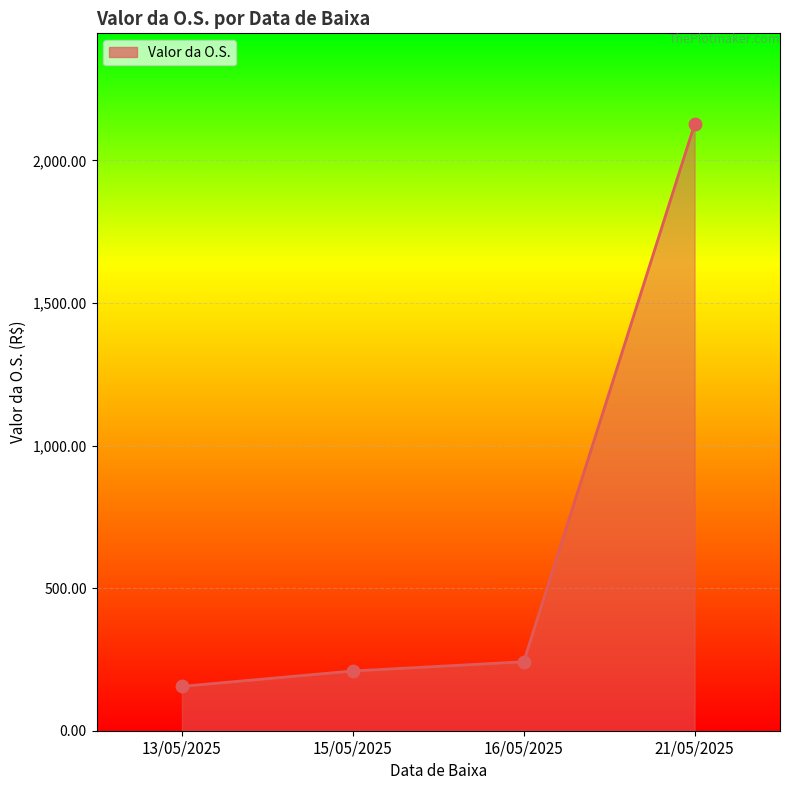

Which series has the largest total across all categories?

Valor da O.S. (line)